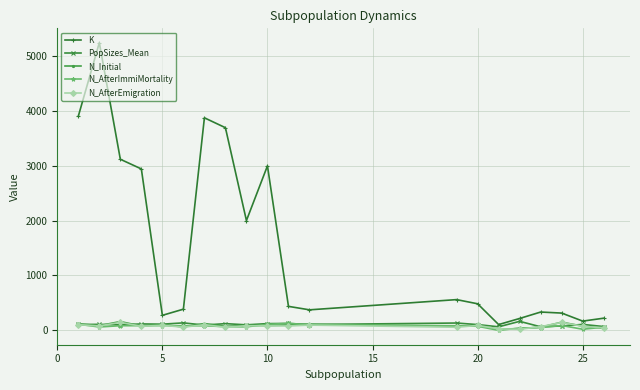

Is this an area chart (filled region under the line)?

No